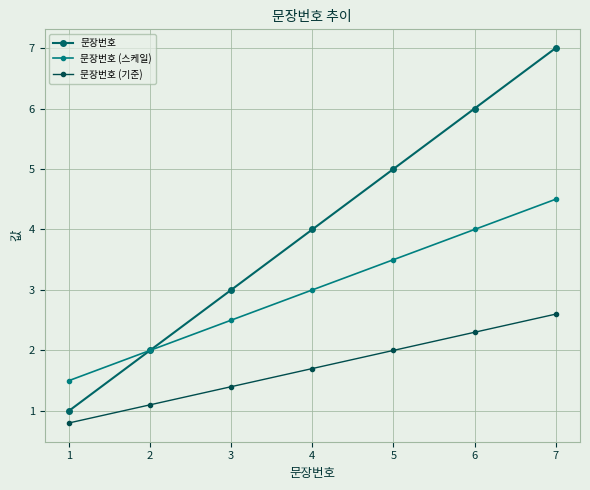

Does the chart have visible grid lines?

Yes